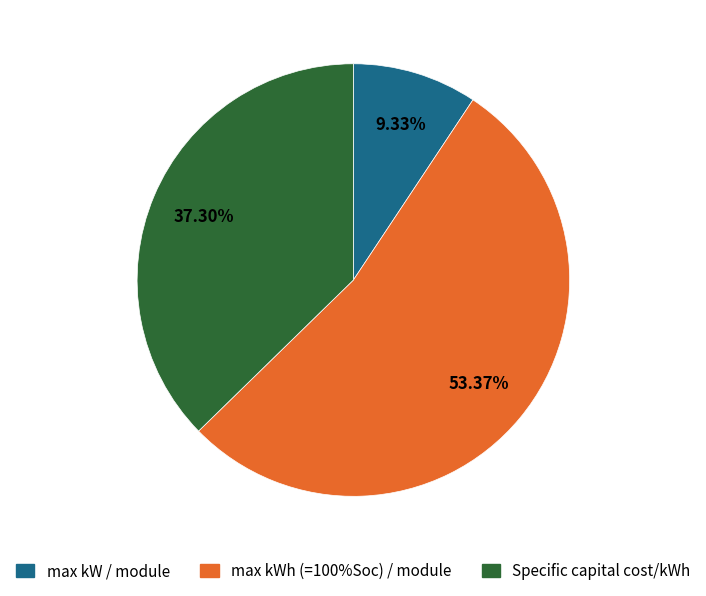

How many segments does this pie chart have?

3